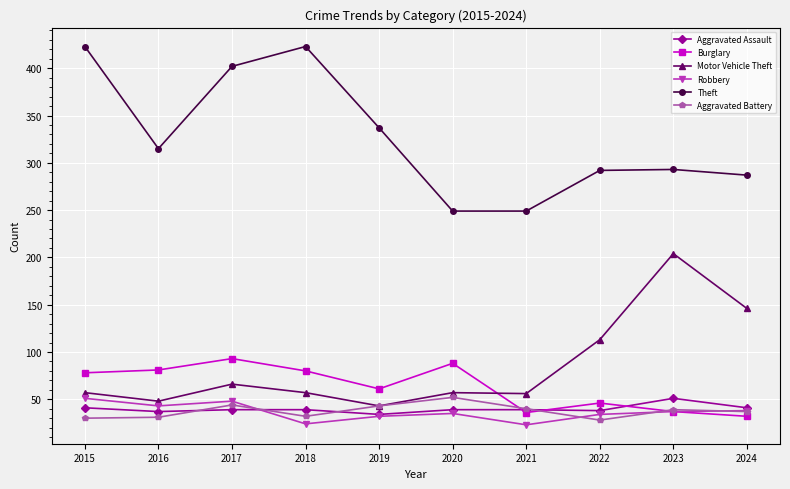

What is the greatest value displayed?

423